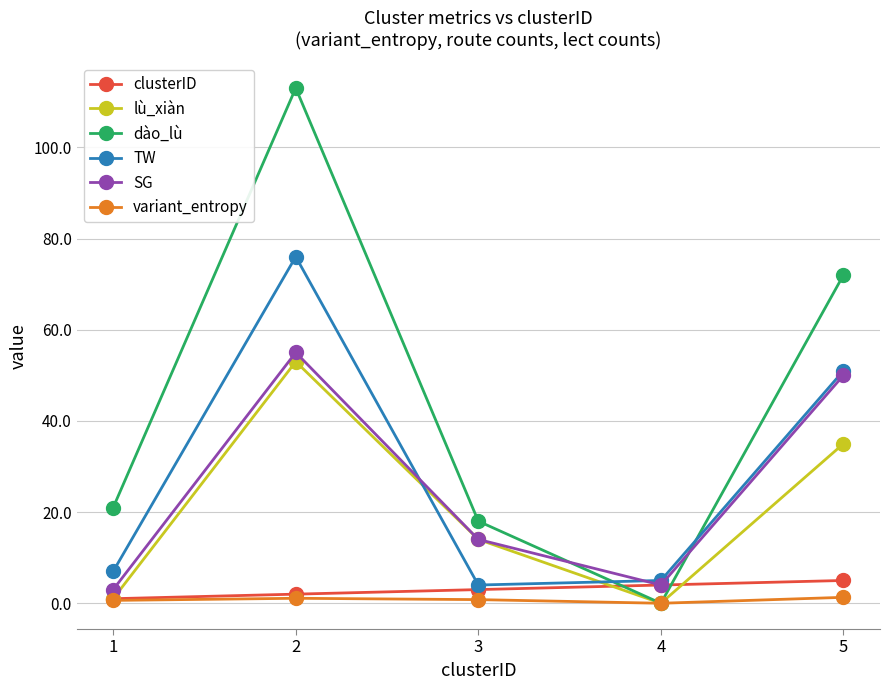

What are all the series names shown in the legend?

clusterID, lù_xiàn, dào_lù, TW, SG, variant_entropy